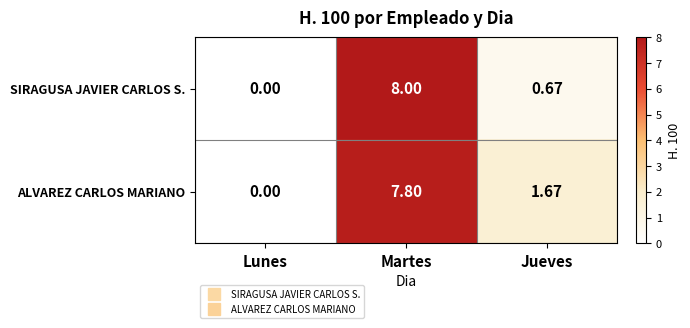

Where does the ALVAREZ CARLOS MARIANO series first go above 1?

Martes